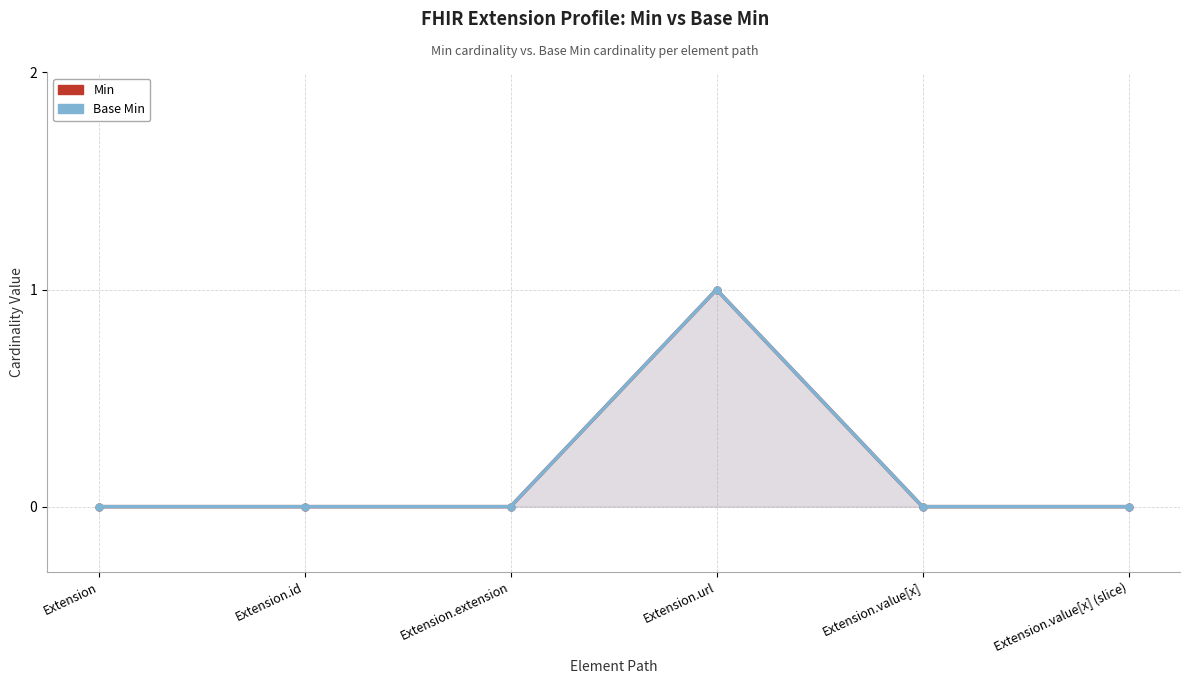

Where is the first local maximum for Base Min?

Extension.url